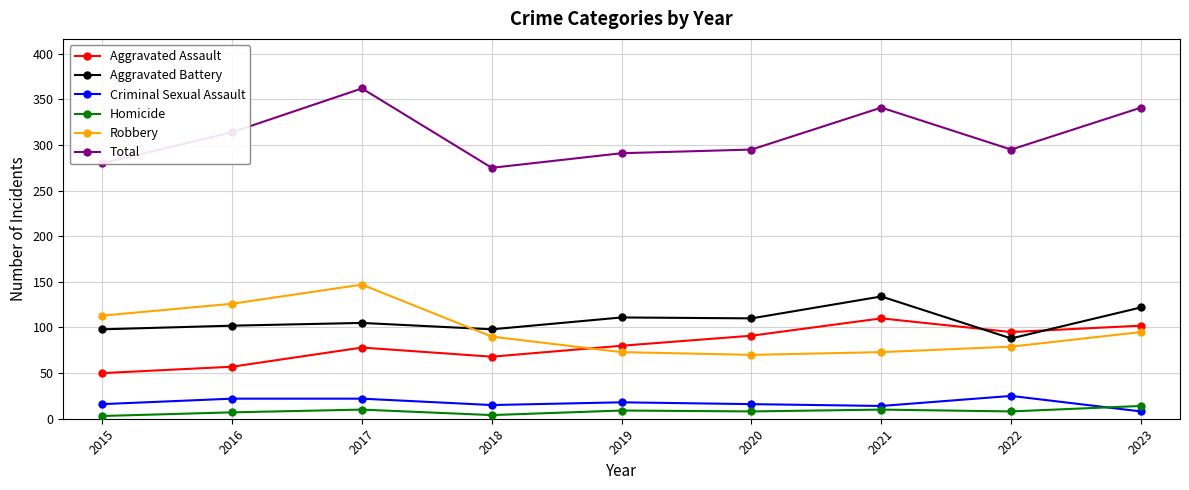

True or false: Criminal Sexual Assault has a value of 15 at 2018.

True